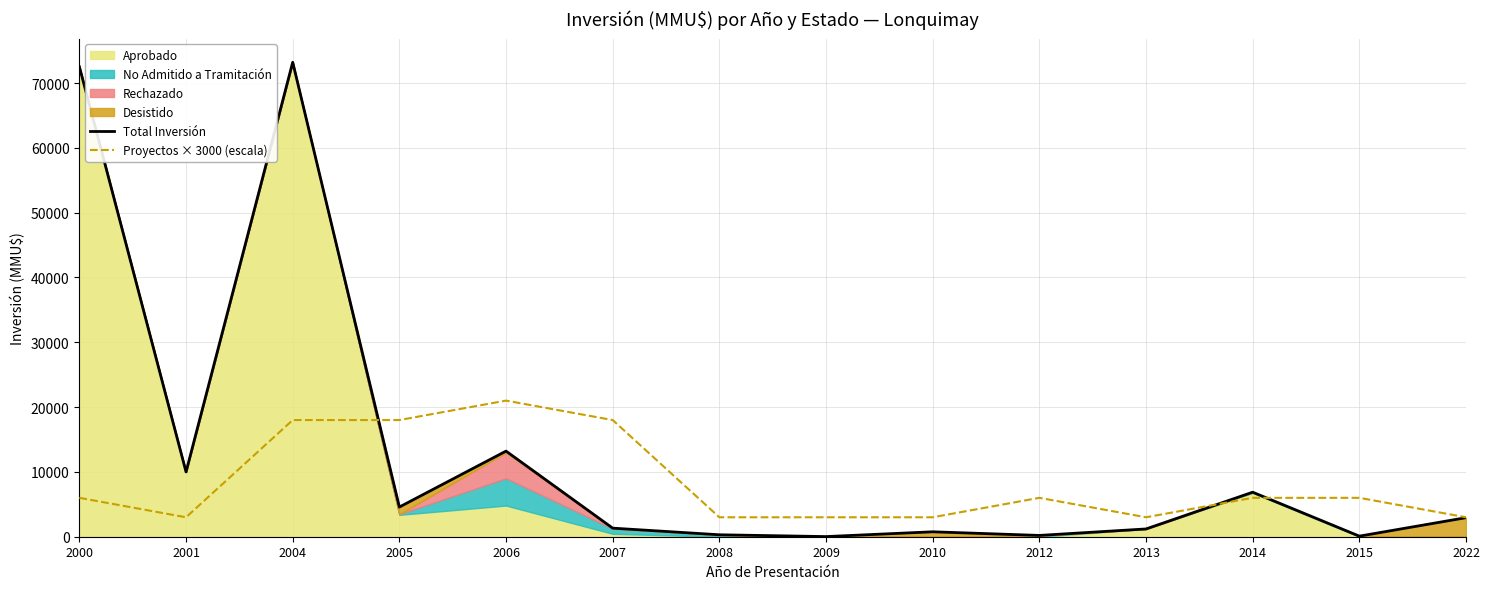

The value of Proyectos × 3000 (escala) at 2015 is 6000. True or false?

True